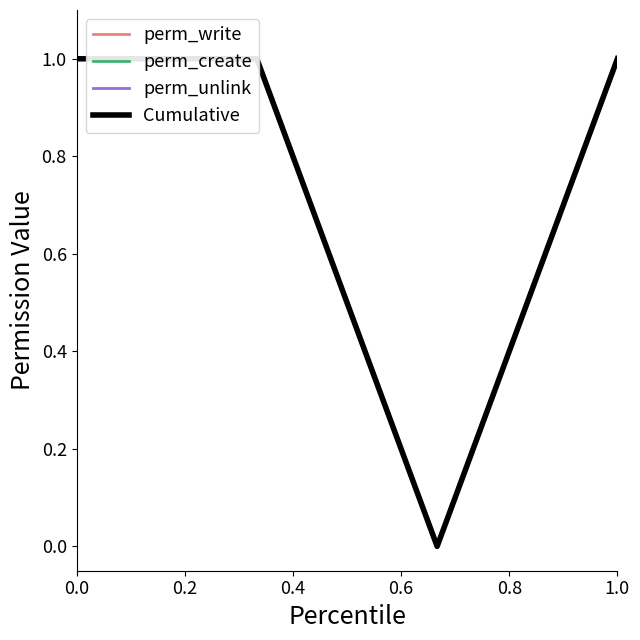

Rank the series by their maximum value, from highest to lowest.

perm_write, perm_create, perm_unlink, Cumulative